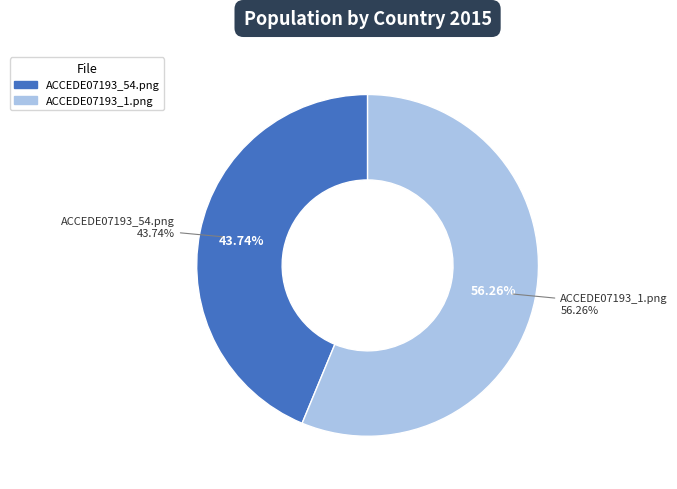

True or false: ACCEDE07193_54.png accounts for 56% of the total.

False